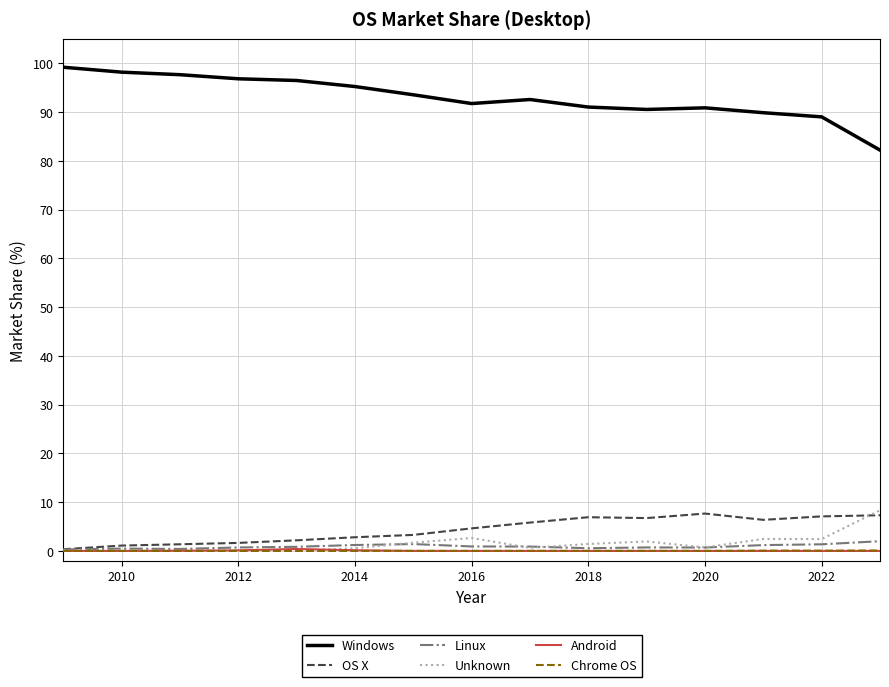

Count the number of categories in the chart.

15